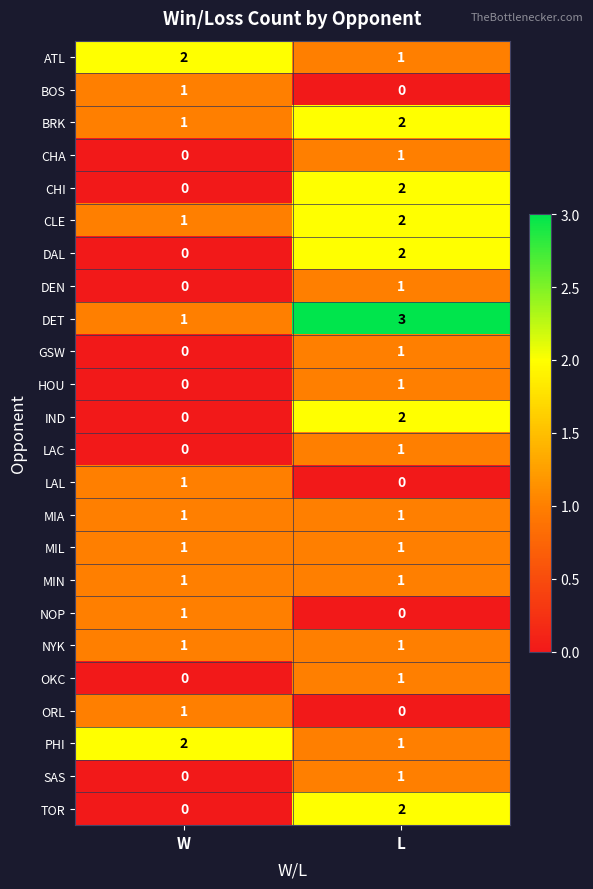

Which series has the largest total across all categories?

DET